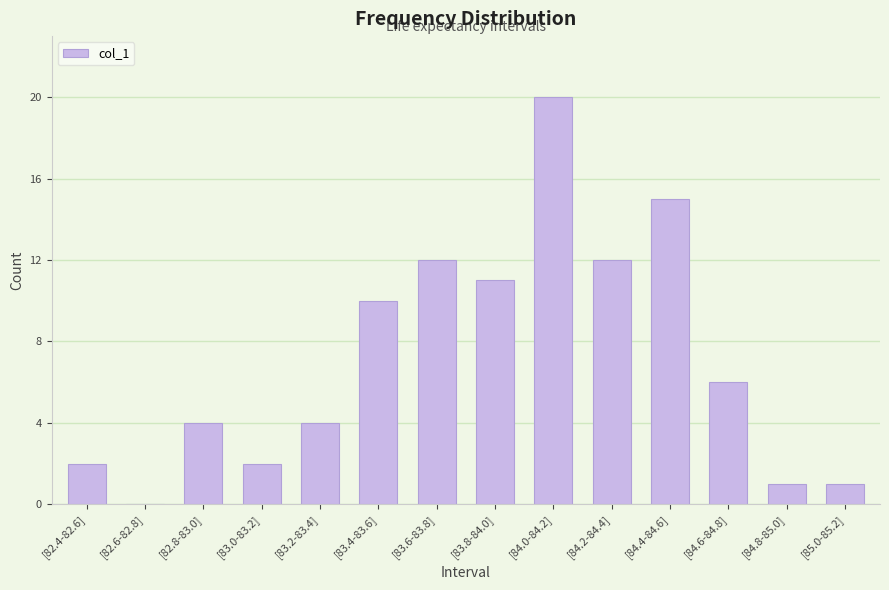

What is the sum of all values?

100